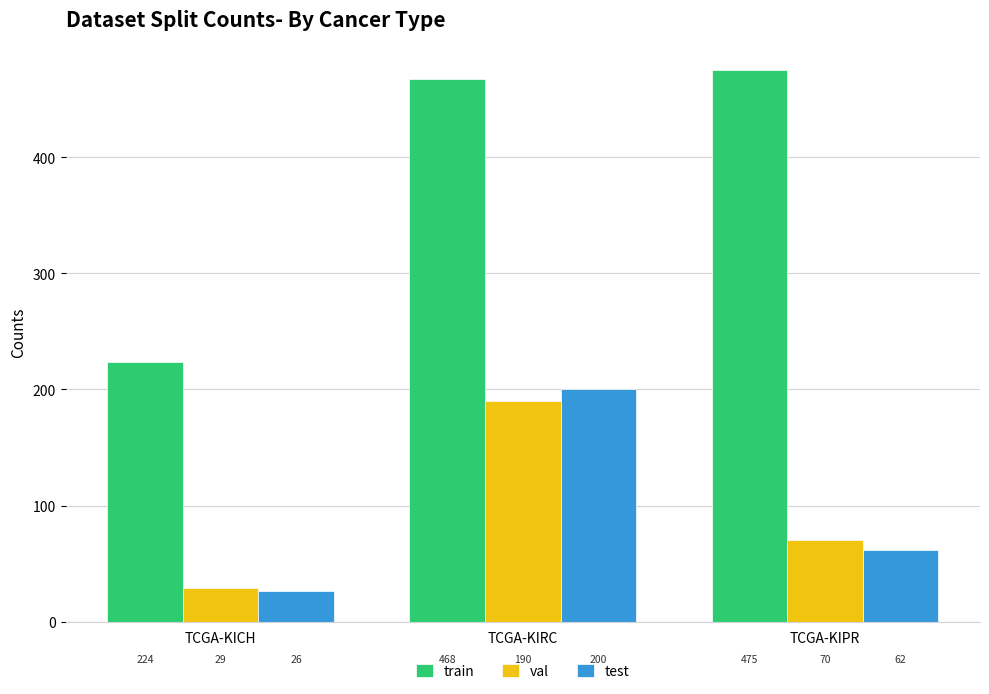

What is the difference between the test values at TCGA-KIPR and TCGA-KIRC?

138